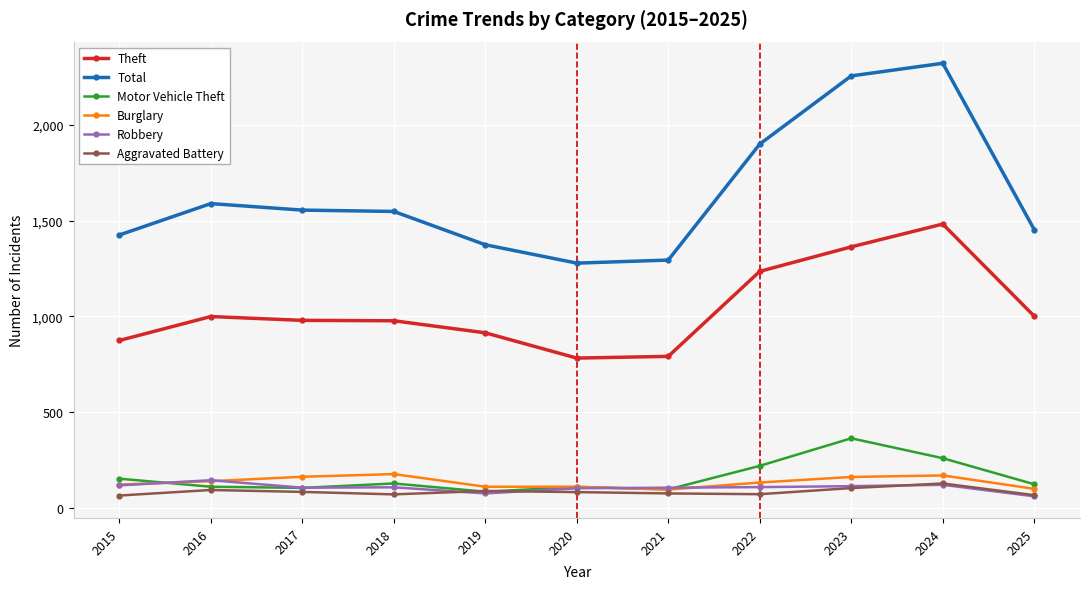

Is the value of Aggravated Battery at 2021 greater than the value of Burglary at 2021?

No